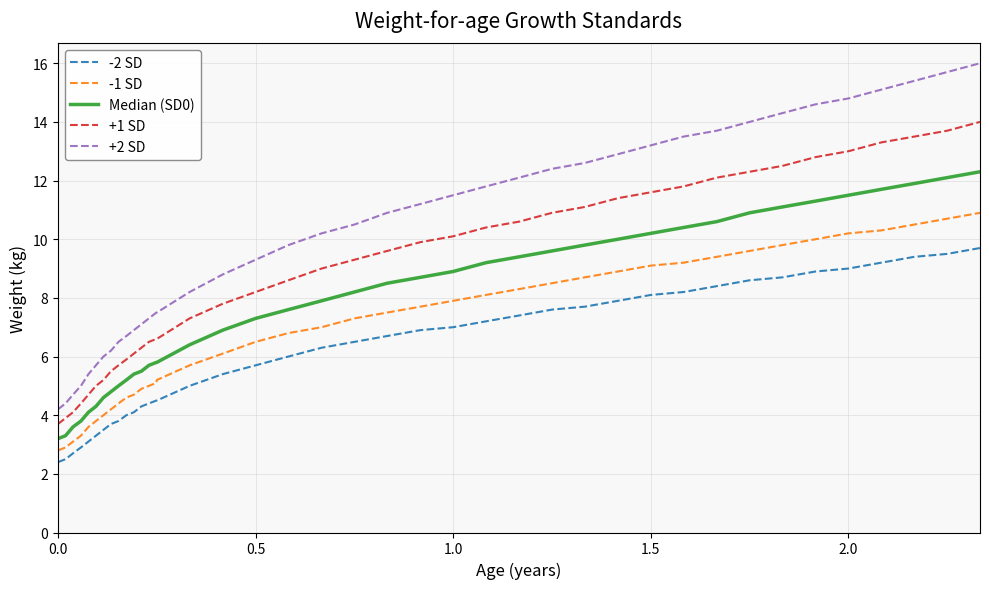

True or false: +1 SD and -1 SD intersect in this chart.

False